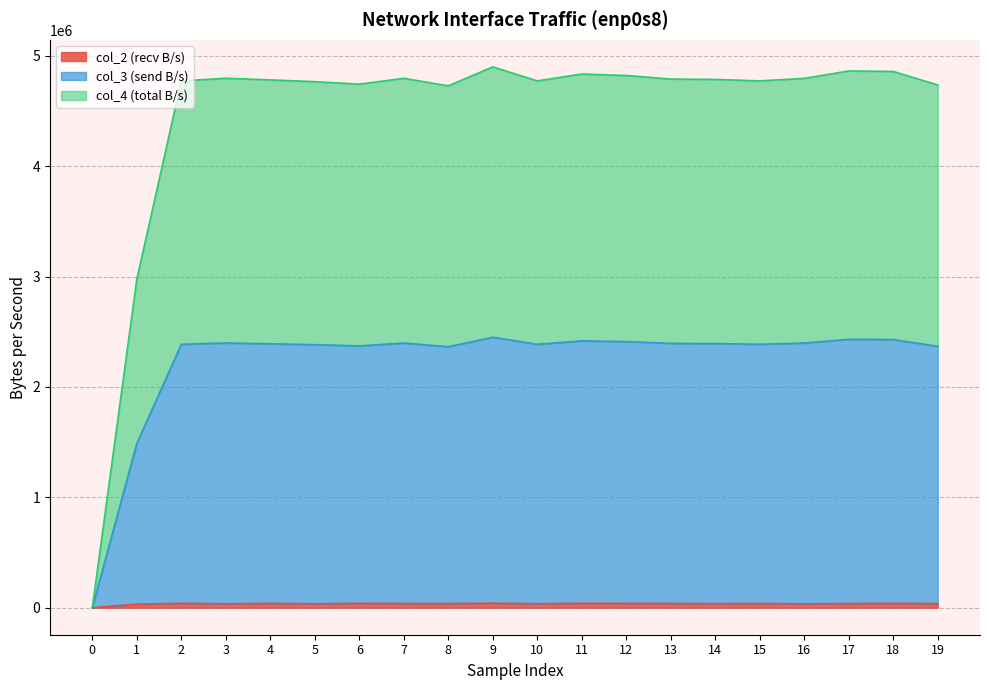

Does the chart display data point markers on the line(s)?

No